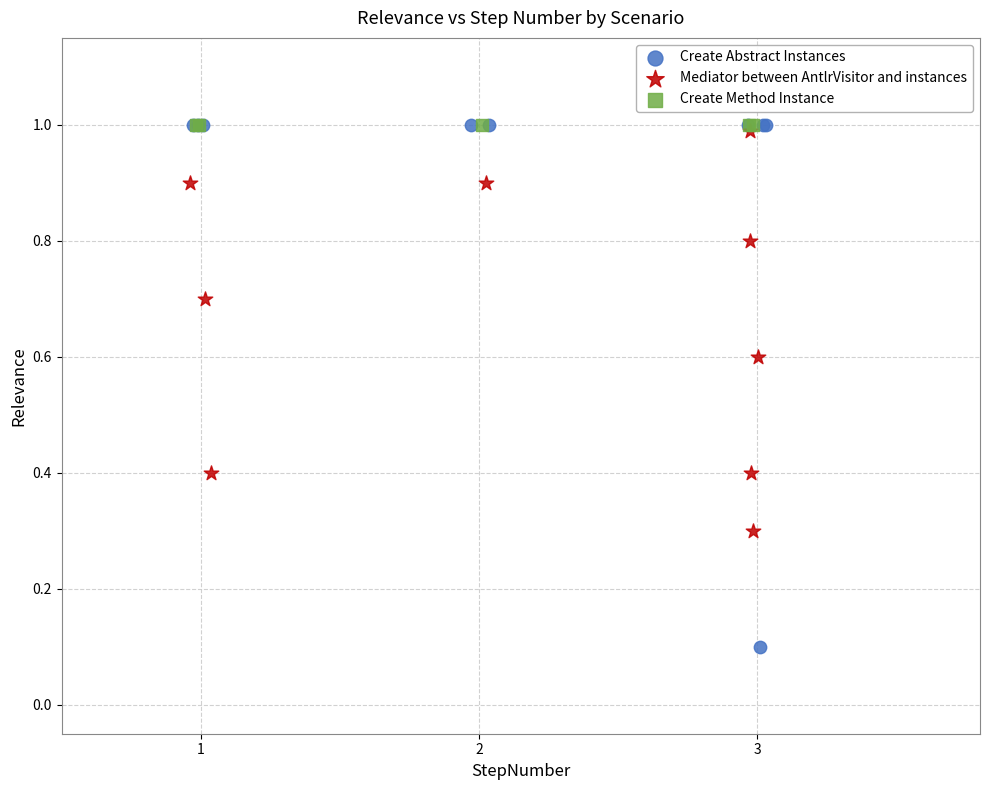

Which series reaches the minimum Y coordinate?

Create Abstract Instances